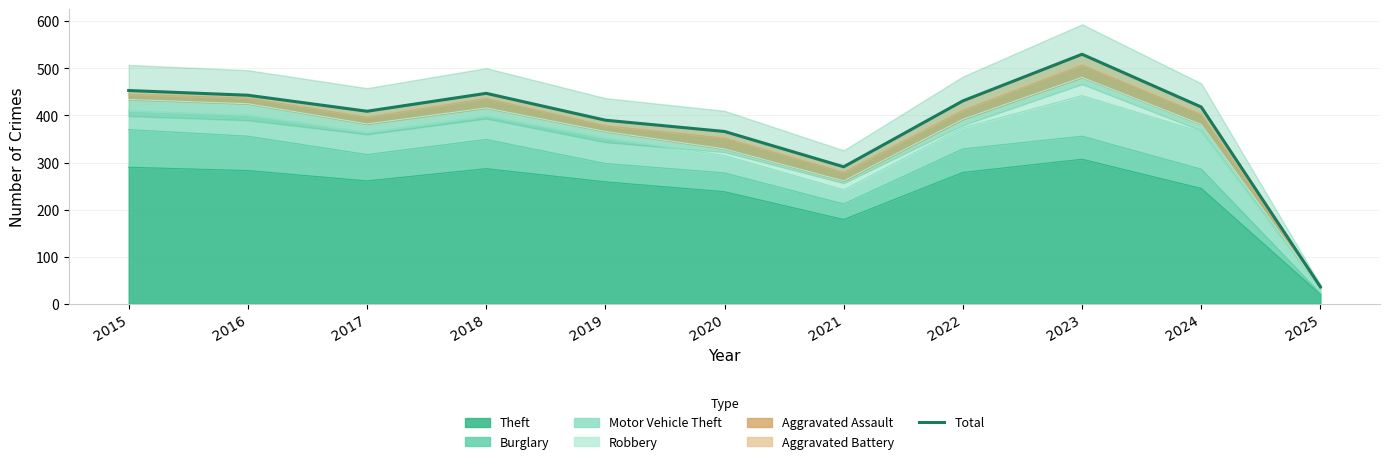

The chart shows a value of 443 at 2016. True or false?

True